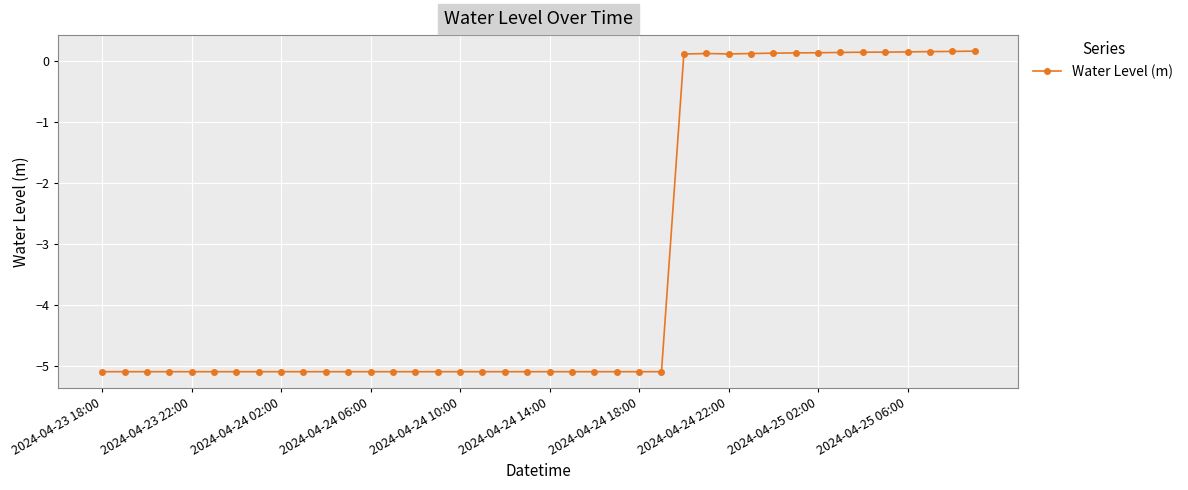

Does the chart have visible grid lines?

Yes